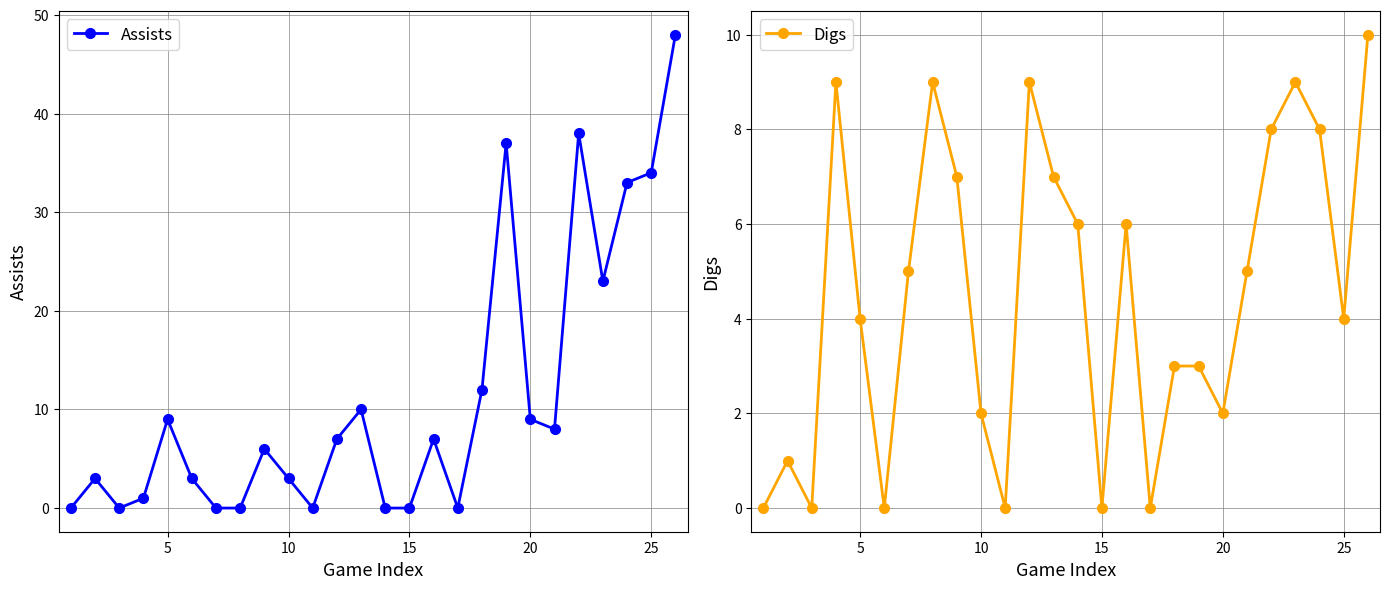

Reading right to left, transcribe all the data shown in this chart.

Assists: 48	34	33	23	38	8	9	37	12	0	7	0	0	10	7	0	3	6	0	0	3	9	1	0	3	0
Digs: 10	4	8	9	8	5	2	3	3	0	6	0	6	7	9	0	2	7	9	5	0	4	9	0	1	0